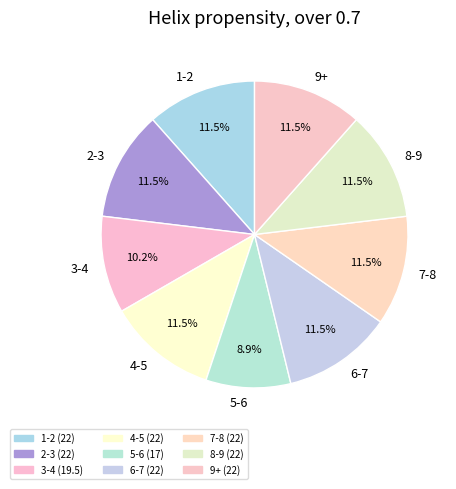

How many segments does this pie chart have?

9